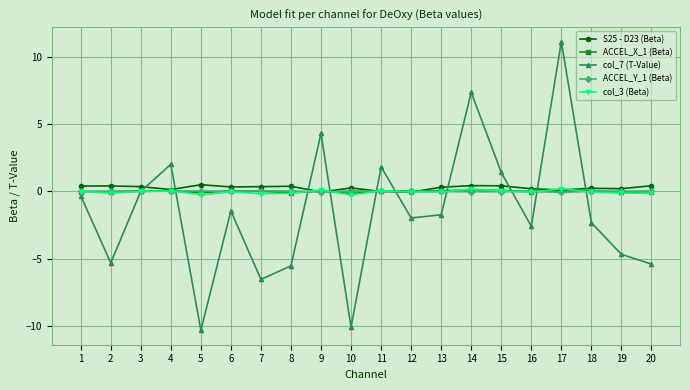

What are all the series names shown in the legend?

S25 - D23 (Beta), ACCEL_X_1 (Beta), col_7 (T-Value), ACCEL_Y_1 (Beta), col_3 (Beta)